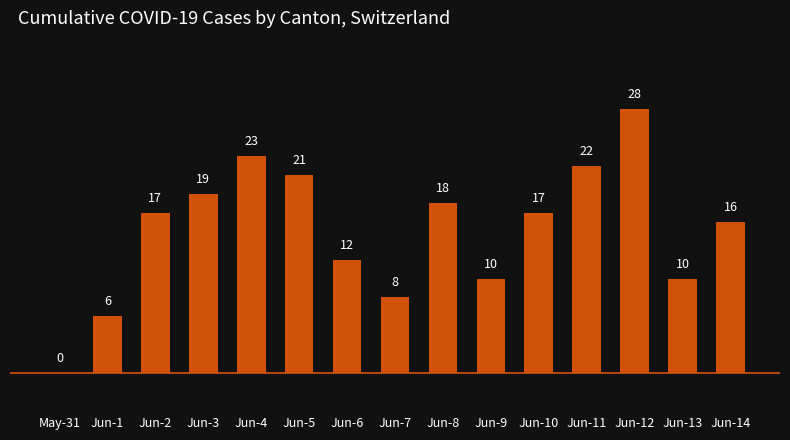

What is the average value?

15